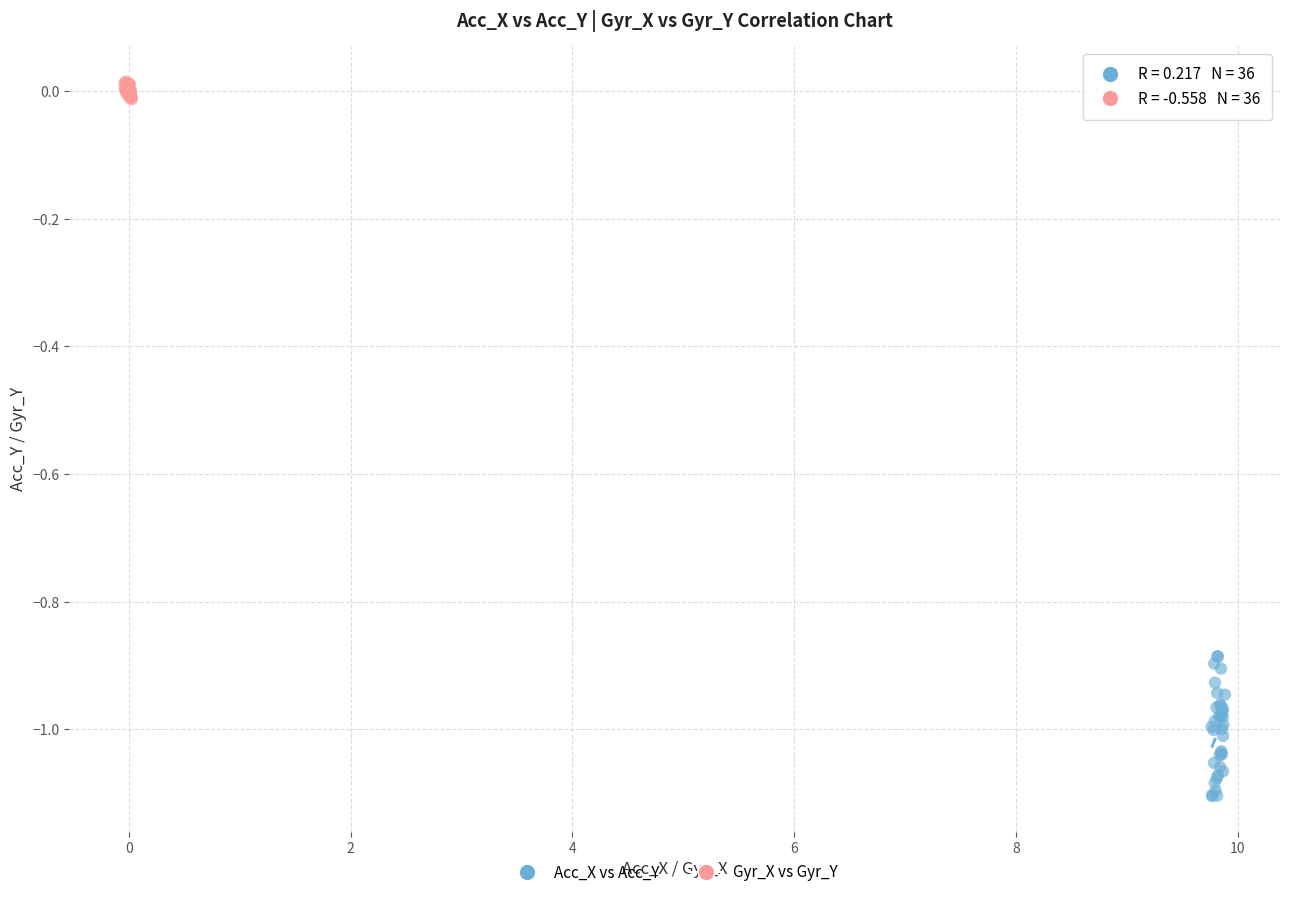

Which series has the largest Y range (max minus min)?

Acc_X vs Acc_Y